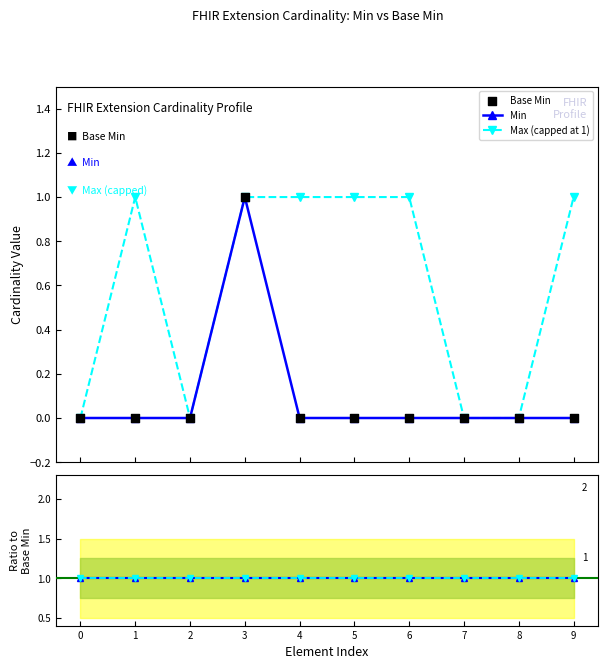

True or false: Max (capped at 1) has more than 0 points higher than both neighbors.

True